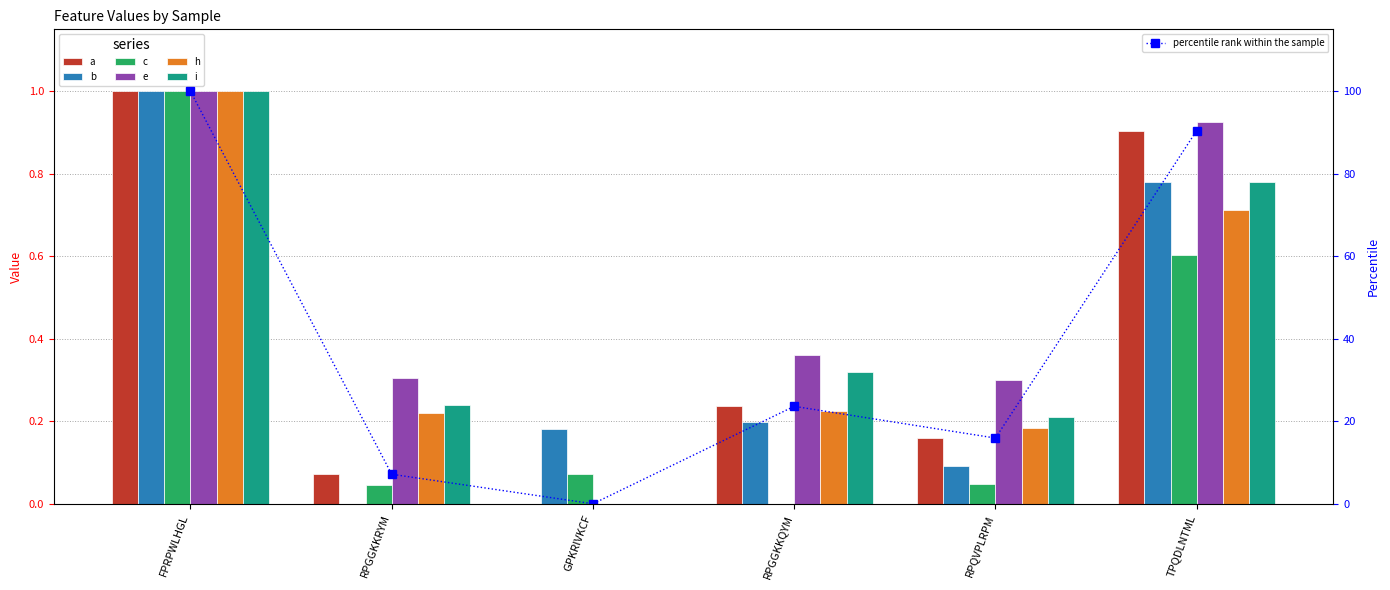

Reading right to left, what are all the values shown in this chart?

a: 0.9	0.2	0.2	0.0	0.1	1.0
b: 0.8	0.1	0.2	0.2	0.0	1.0
c: 0.6	0.0	0.0	0.1	0.0	1.0
e: 0.9	0.3	0.4	0.0	0.3	1.0
h: 0.7	0.2	0.2	0.0	0.2	1.0
i: 0.8	0.2	0.3	0.0	0.2	1.0